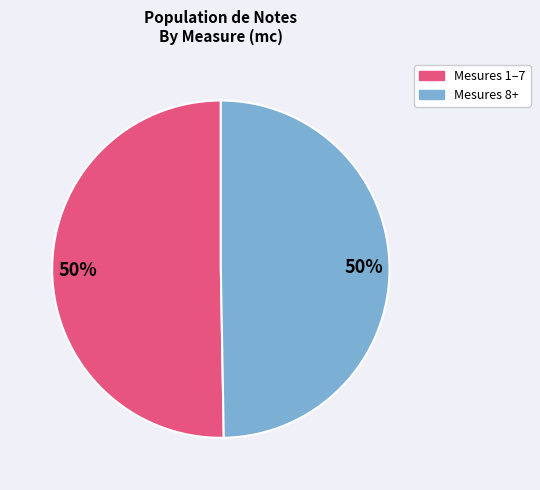

To the nearest percent, what is the average slice percentage?

50%